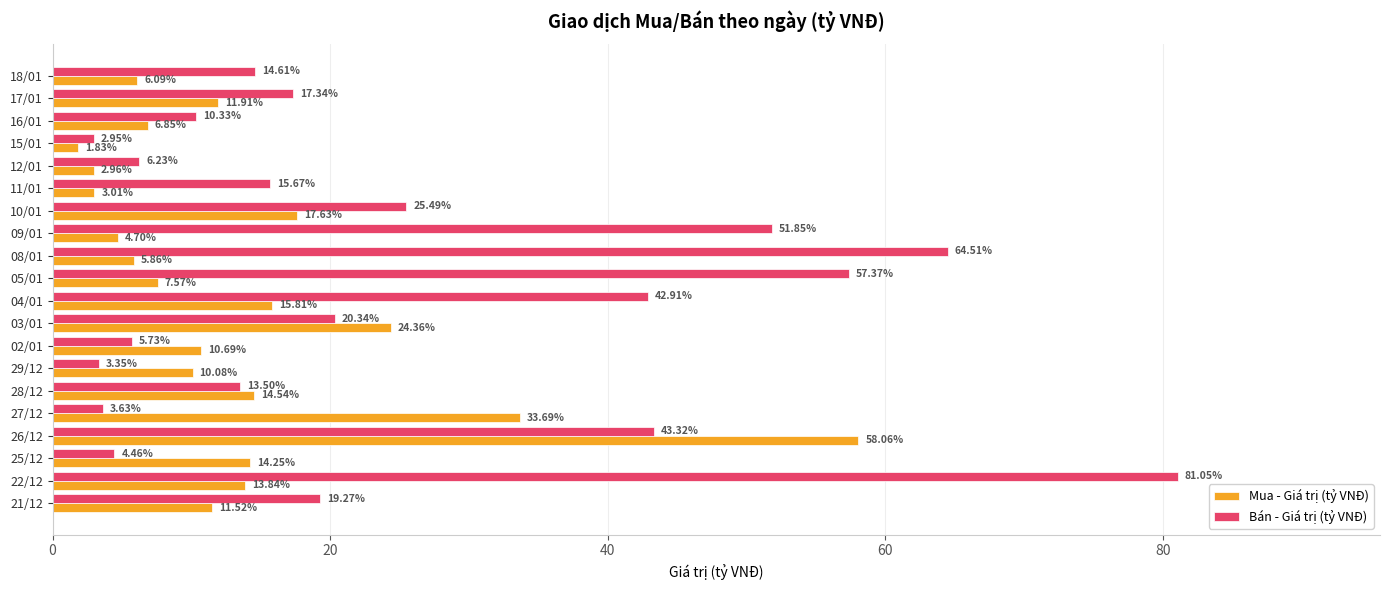

What is the difference between the maximum and second lowest values in the Bán - Giá trị (tỷ VNĐ) series?

77.7